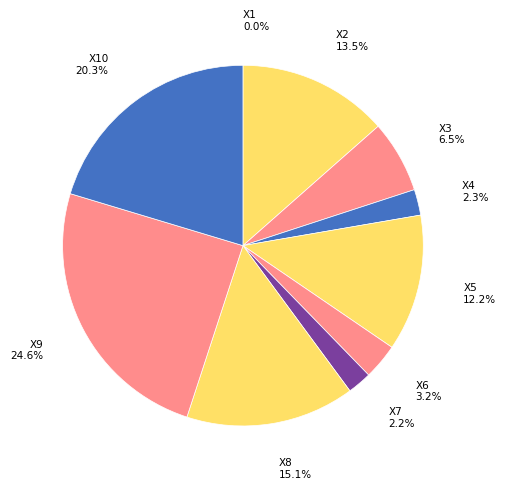

What percentage is NOT represented by X8?

84.9%